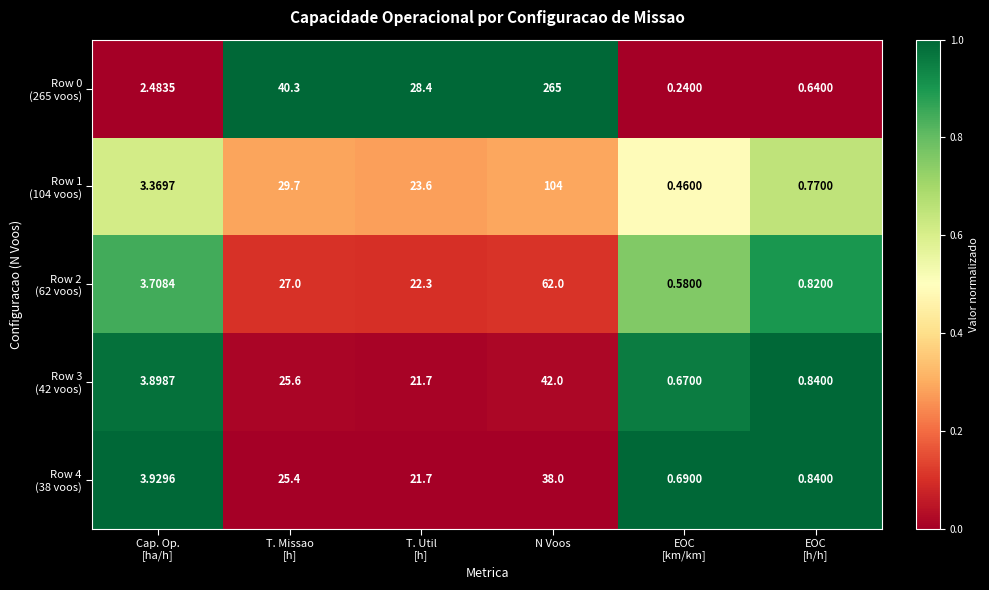

At which category is the sum across all series the highest?

N Voos